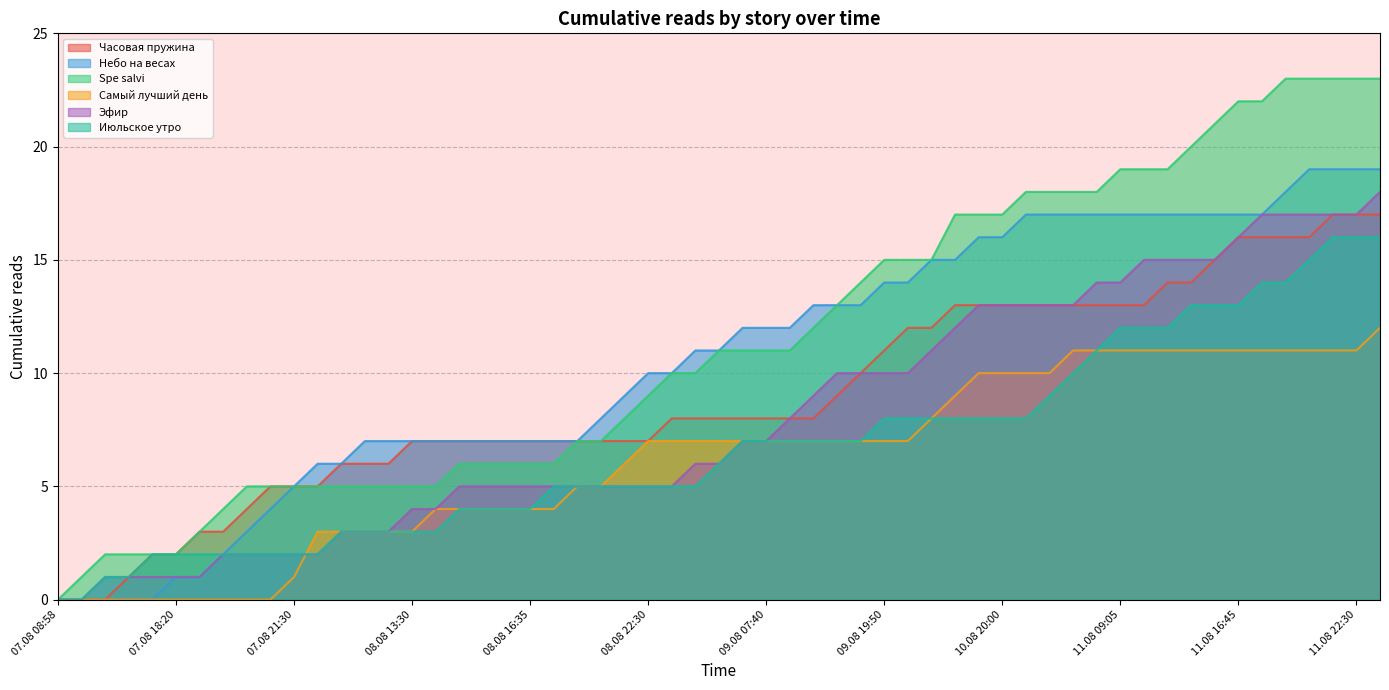

What is the maximum value for Небо на весах?

19